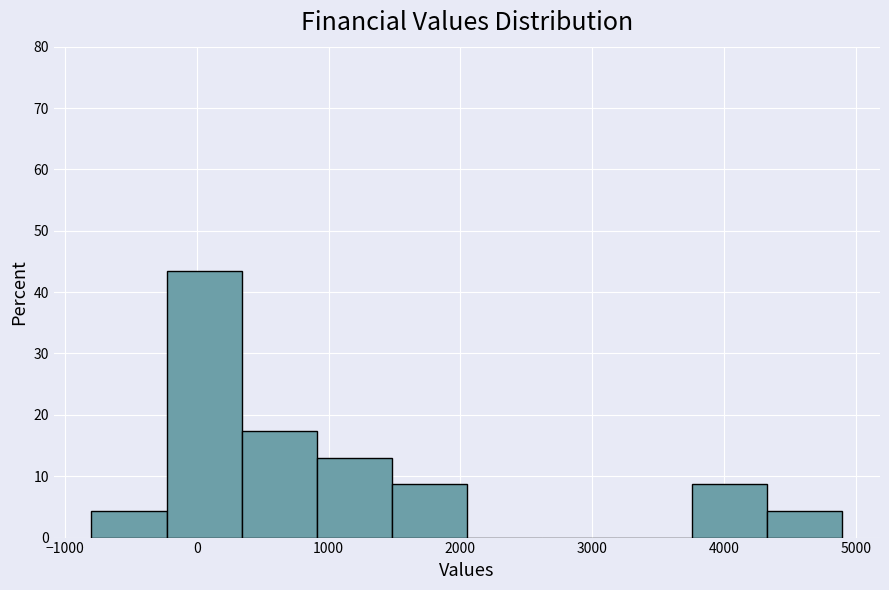

Reading left to right, list every bar in this chart as the range it spans on the x-axis followed by its height. Neither the bar edges nor the heights are printed on the chart, so give them approximately, as read against the axes.

-800 to -230: 4
-230 to 340: 43
340 to 910: 17
910 to 1480: 13
1480 to 2050: 9
2050 to 2620: 0
2620 to 3190: 0
3190 to 3760: 0
3760 to 4330: 9
4330 to 4900: 4